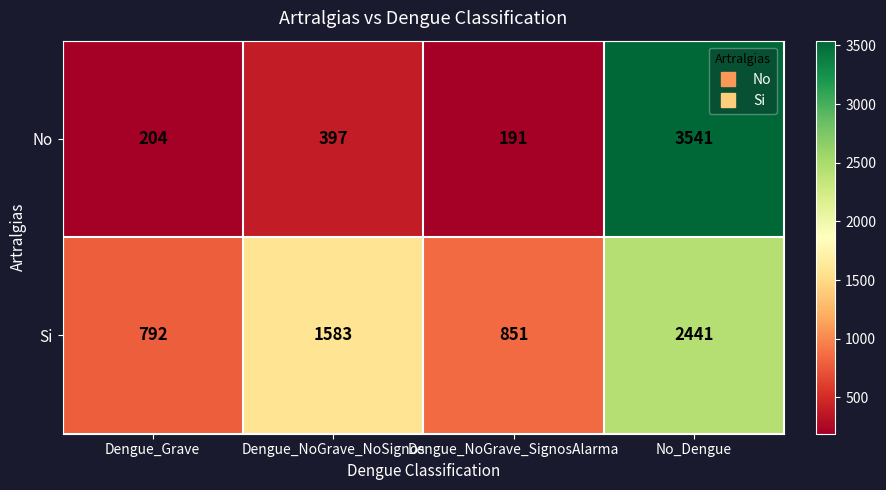

Rank the series by their maximum value, from lowest to highest.

Si, No